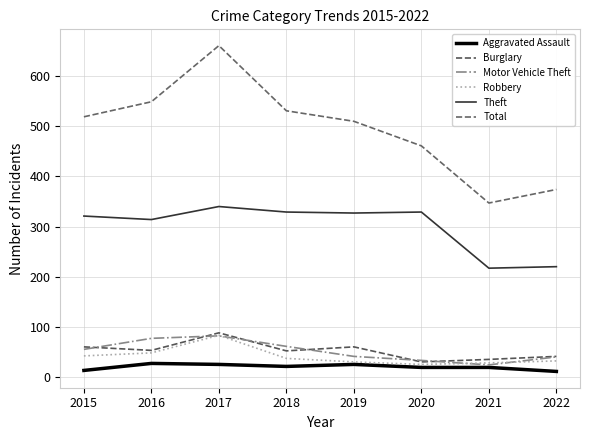

Which series has the largest range (max minus min)?

Total